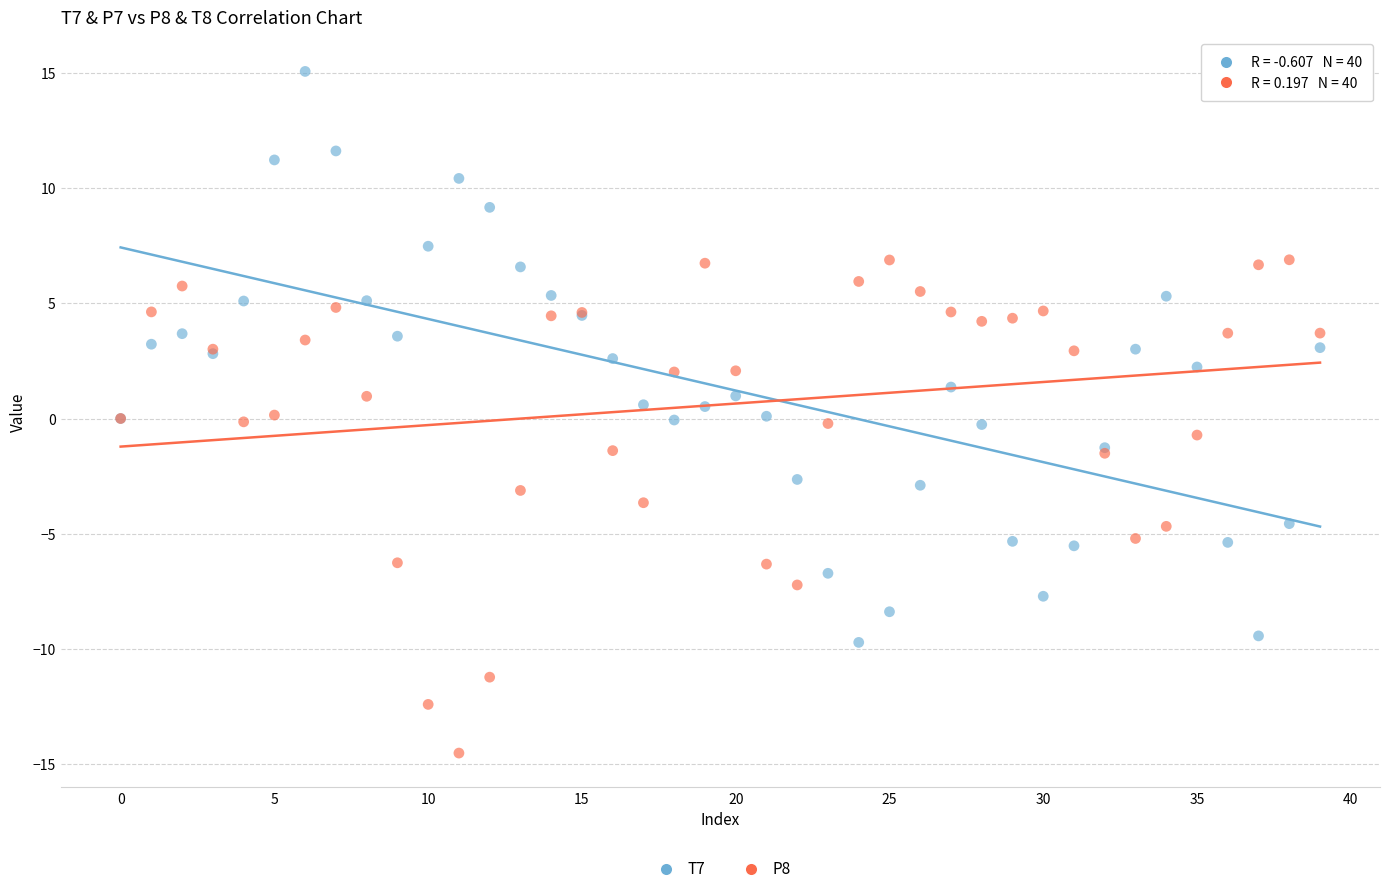

Which series has the widest spread of Y values?

T7